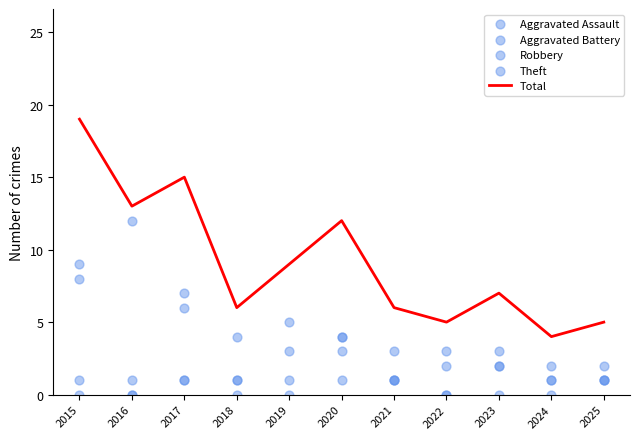

Which series reaches the minimum Y coordinate?

Aggravated Assault